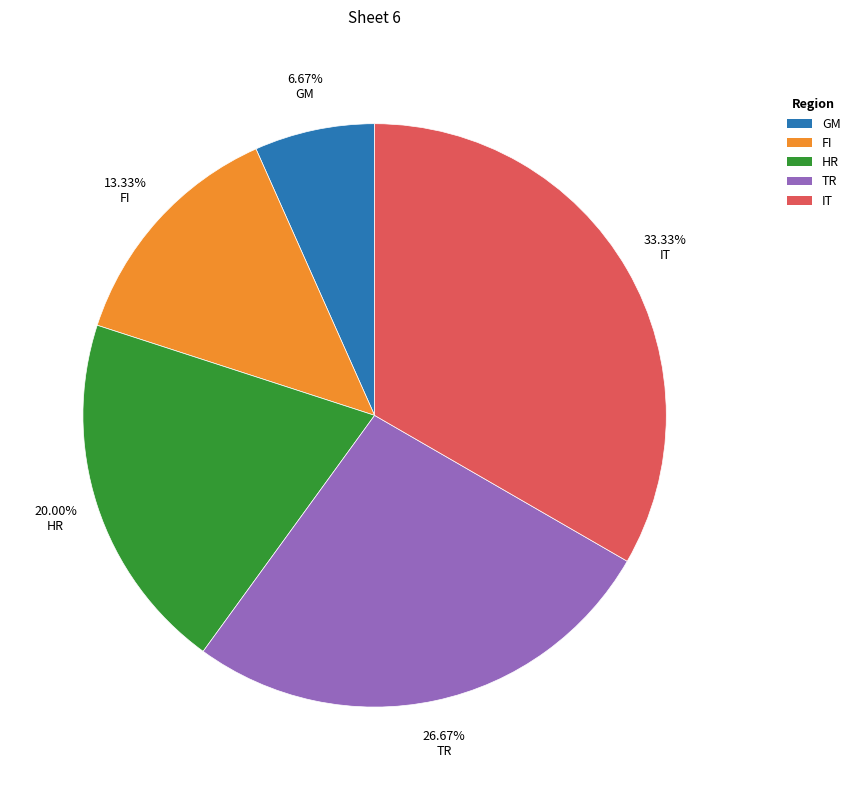

Is there a majority slice in this chart?

No